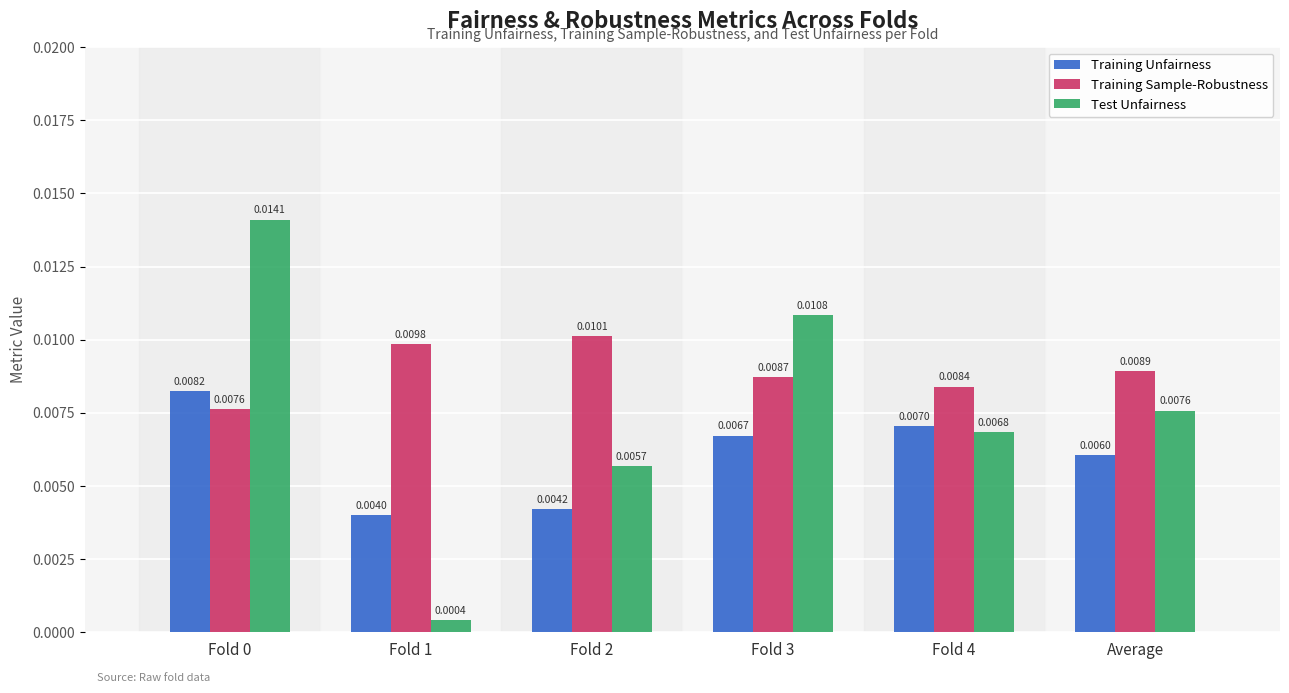

Rank the series at Fold 1 from highest to lowest value.

Training Sample-Robustness, Training Unfairness, Test Unfairness